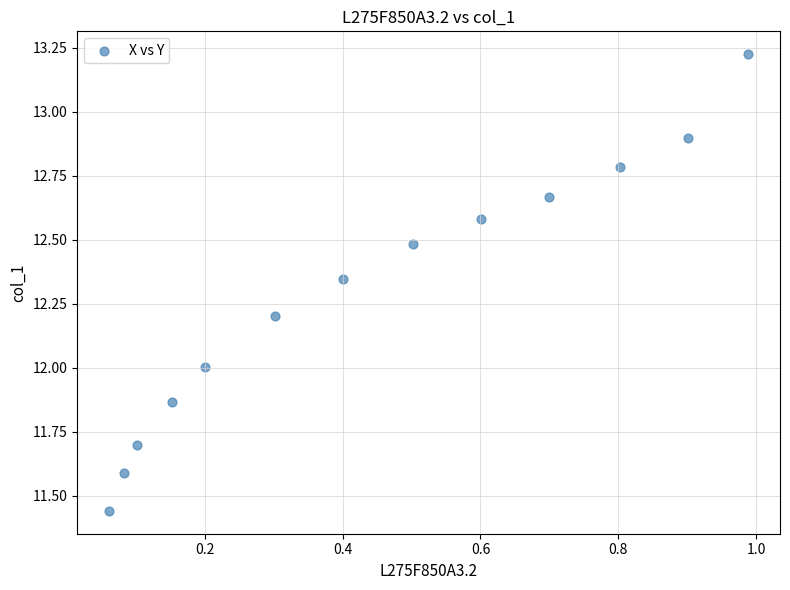

What is the range of Y values (max minus min)?

1.8